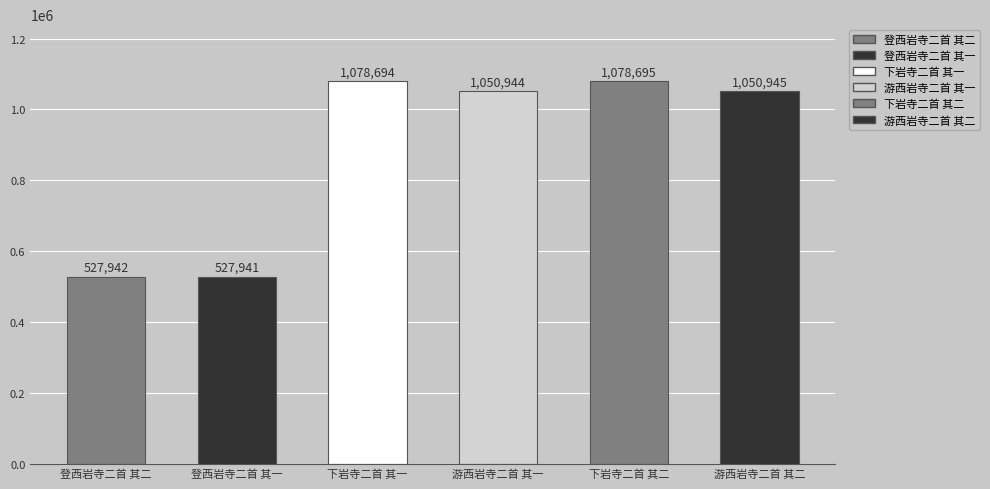

Is it true that the value at 登西岩寺二首 其一 is 527941?

True